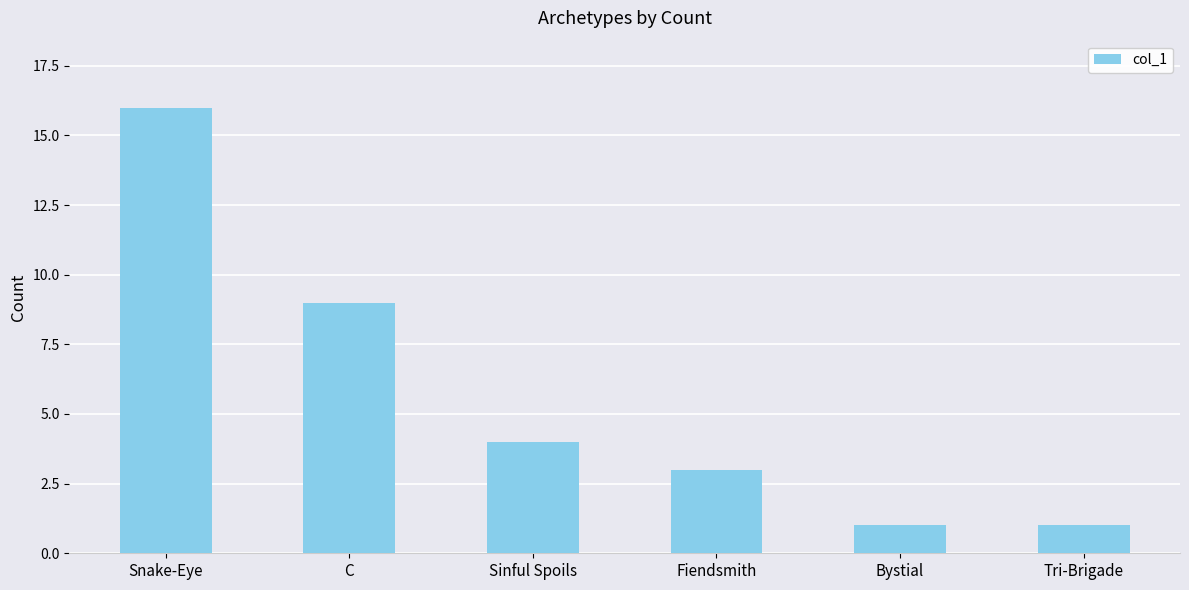

What is the label of the 2nd bar from the left?

C